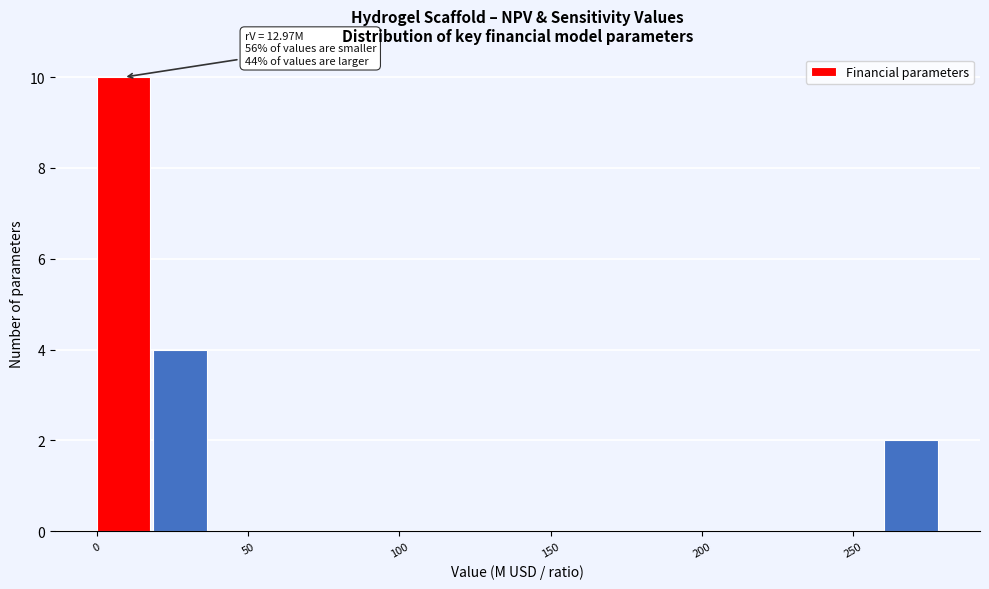

Around what value on the x-axis is the tallest bar? Give the approximate position of its centre, as read against the axis.

10